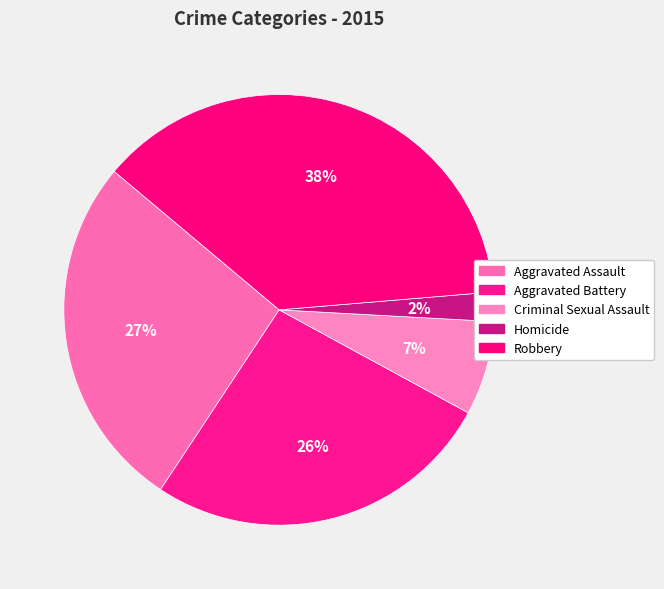

Which slice is the smallest?

Homicide